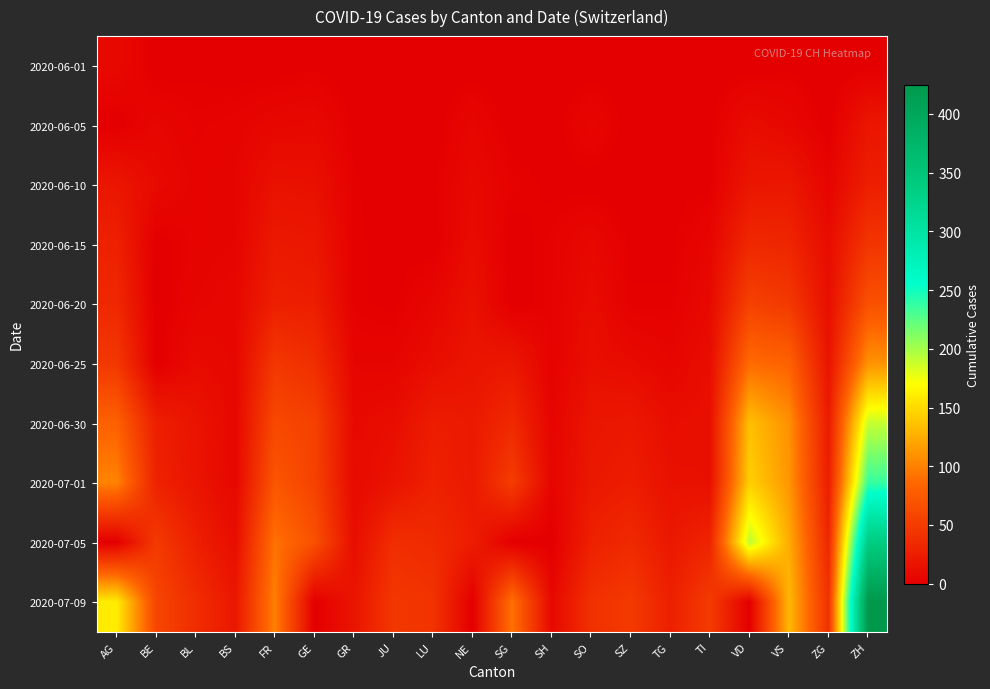

At BS, list the series in order from largest to smallest.

2020-07-09, 2020-07-05, 2020-06-20, 2020-06-25, 2020-06-30, 2020-07-01, 2020-06-10, 2020-06-15, 2020-06-05, 2020-06-01